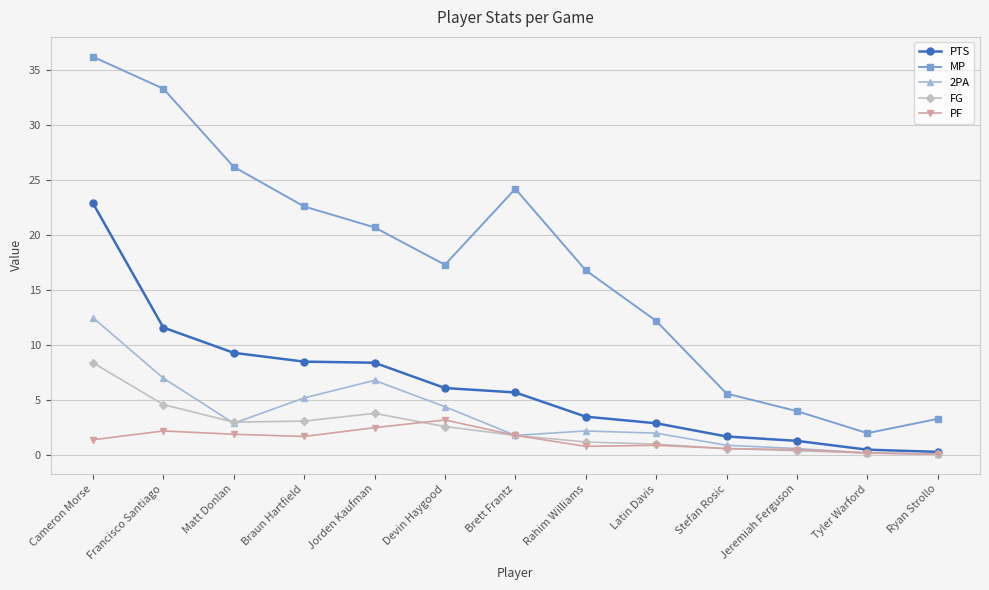

In MP, how many points are lower than both neighbors (excluding endpoints)?

2